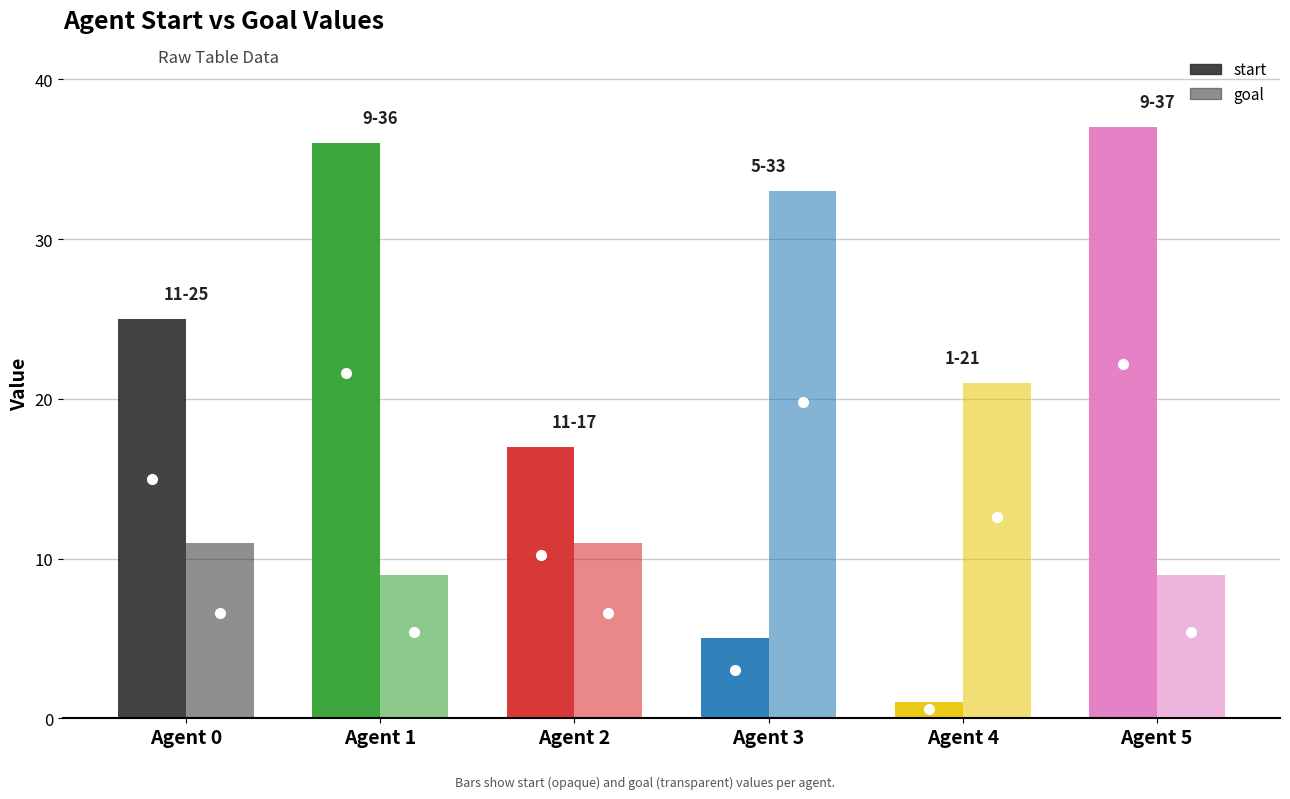

How many groups of bars are there?

6